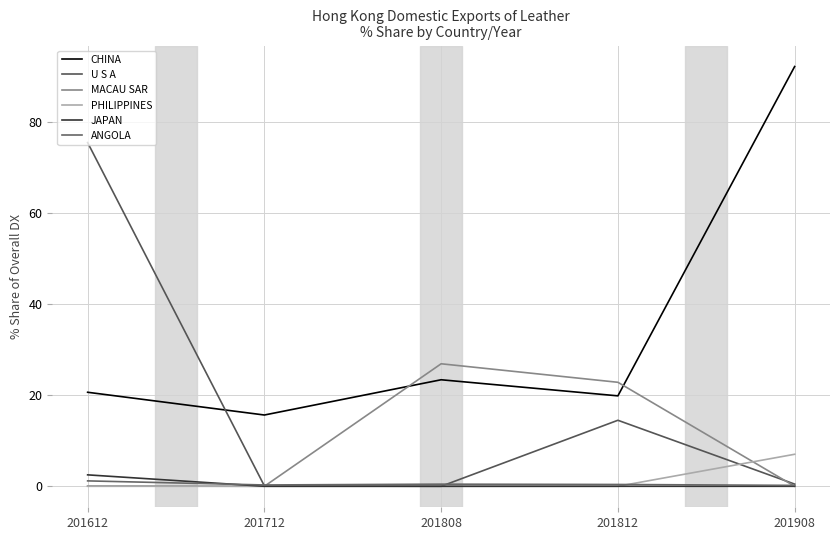

After their last crossing, which series has the higher values: JAPAN or ANGOLA?

ANGOLA